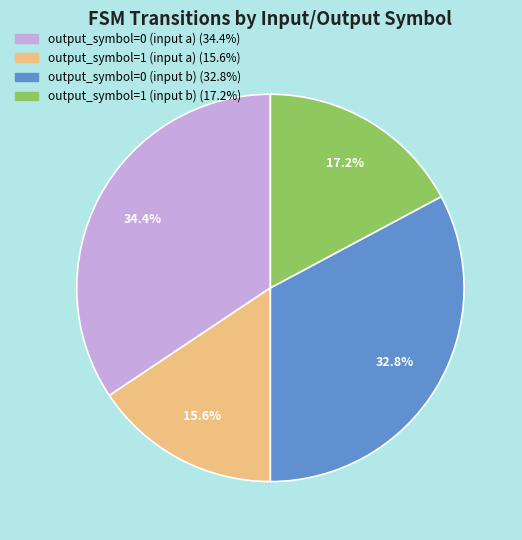

How many segments does this pie chart have?

4